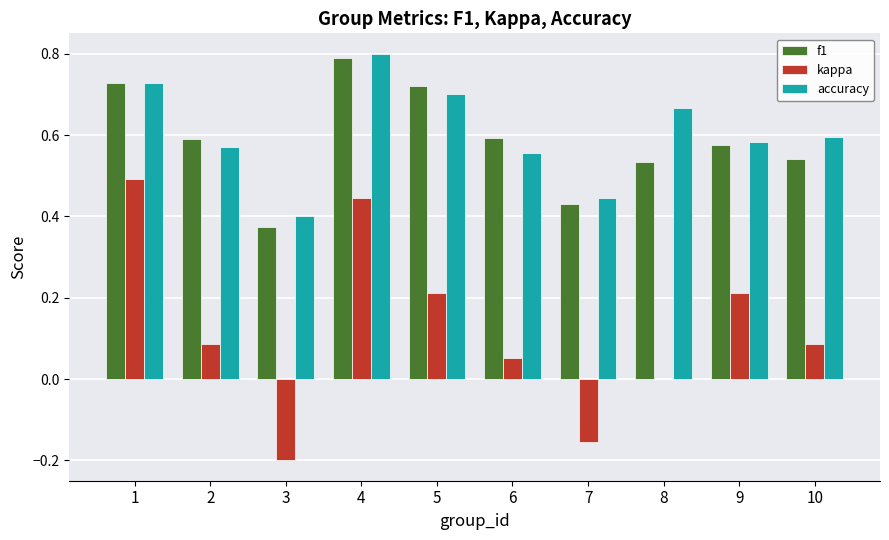

True or false: f1 has a value of 0.7 at 1.

True